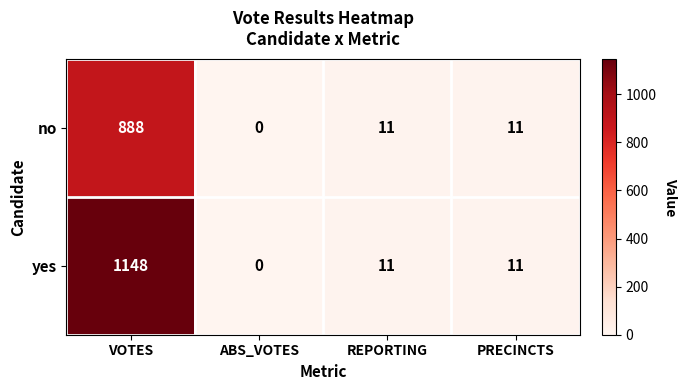

How many series are shown in this chart?

2